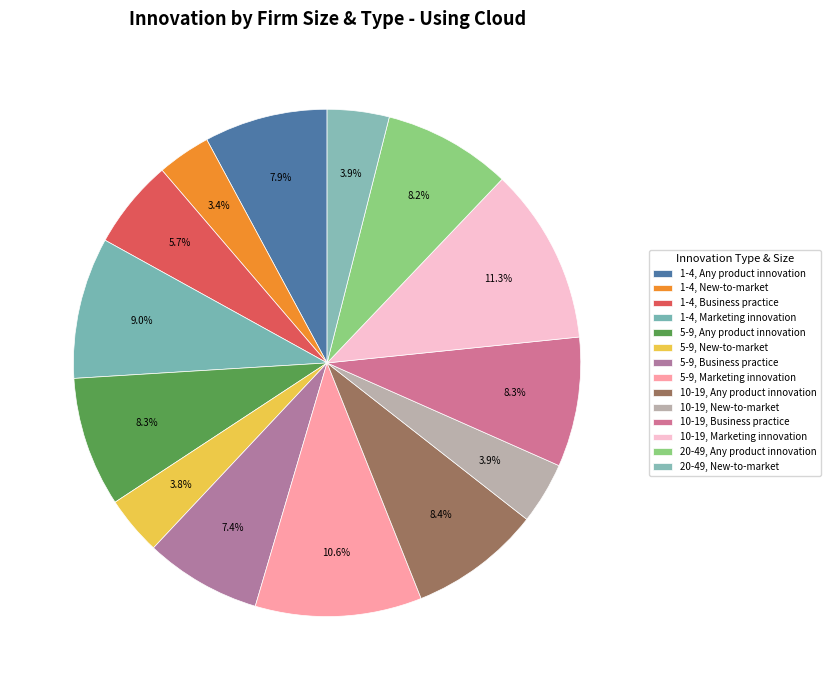

Is there any slice that represents more than half of the pie?

No